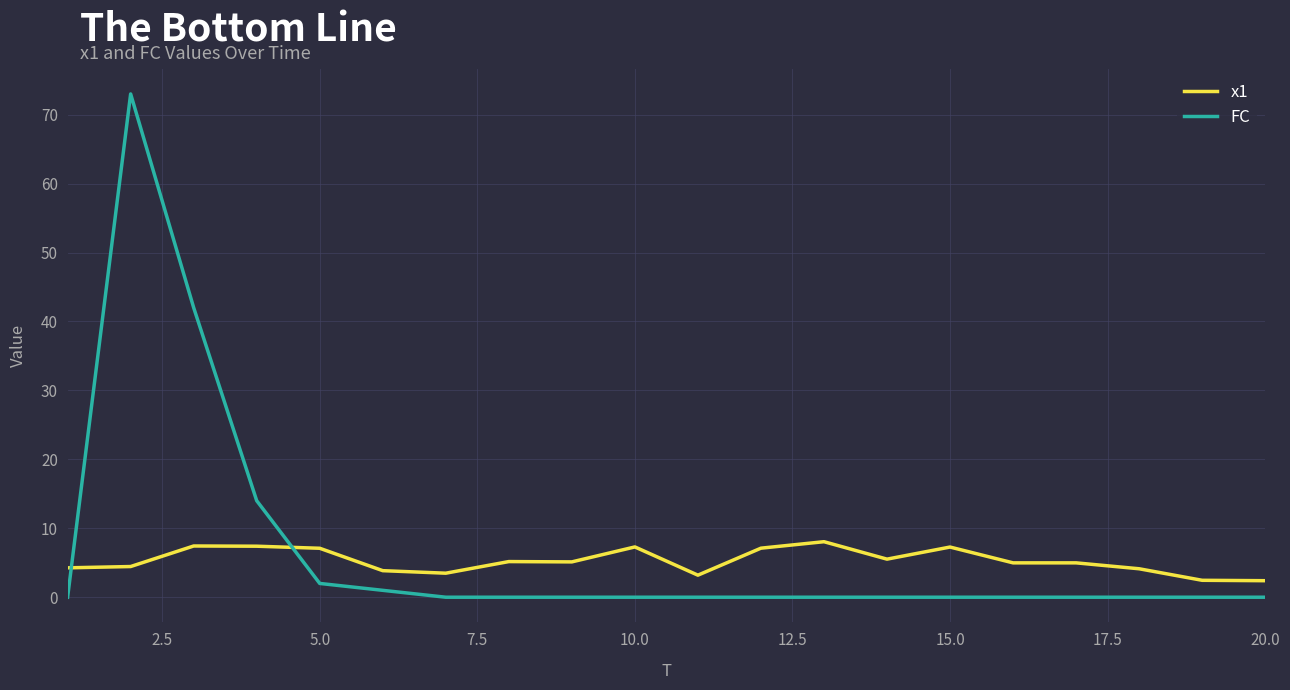

List the series in order of their peak value, lowest first.

x1, FC